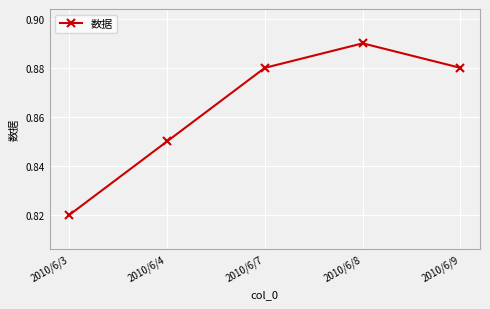

True or false: the data has more than 0 interior local peaks.

True